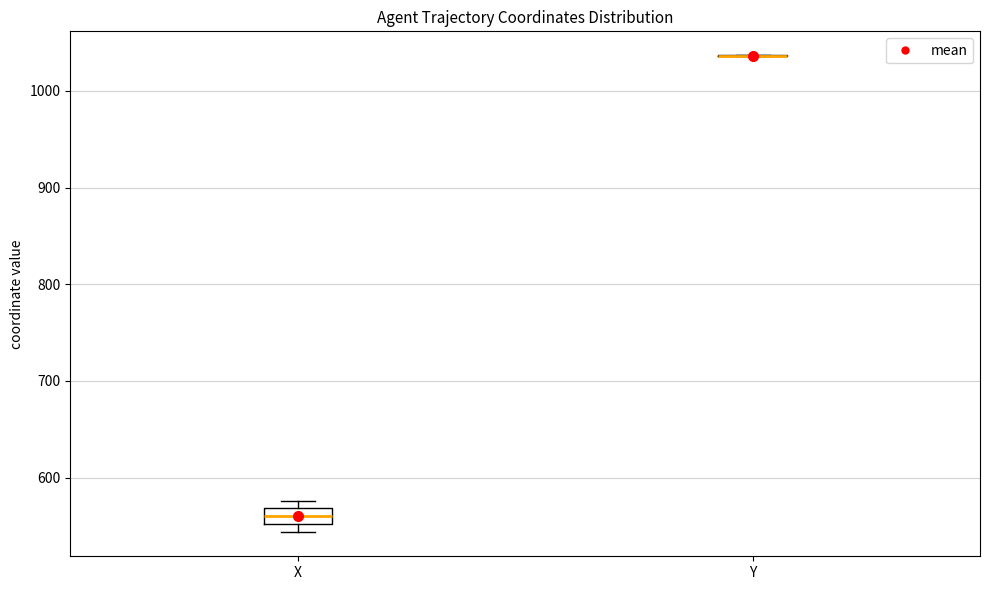

Reading left to right, transcribe this box plot: for each box, give where its median line is, the range the box spans, and where its two whiskers end, as read against the y-axis. The values are not printed on the chart, so give them approximately, as read against the axis.

X: median 560, box 550 to 570, whiskers 540 to 580
Y: box collapsed to a line at 1040, whiskers 1040 to 1040